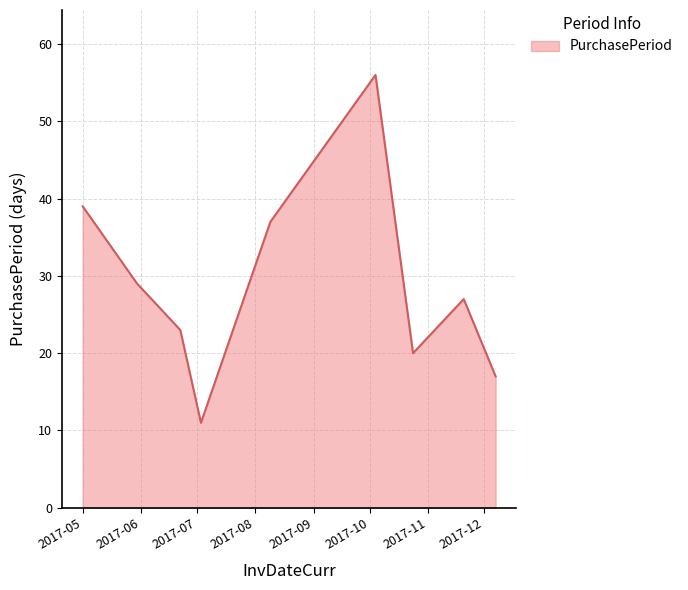

What is the smallest value displayed?

11